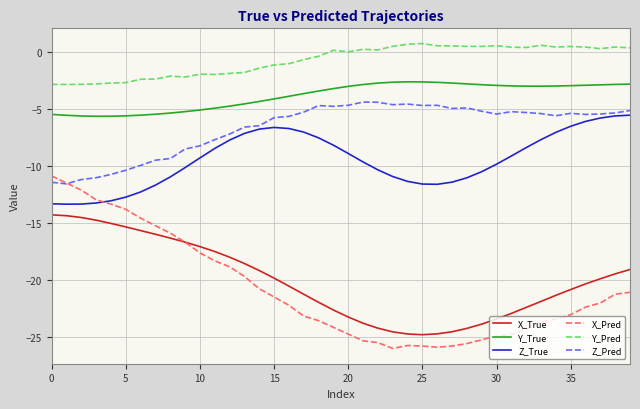

What is the maximum value shown in the chart?

0.7